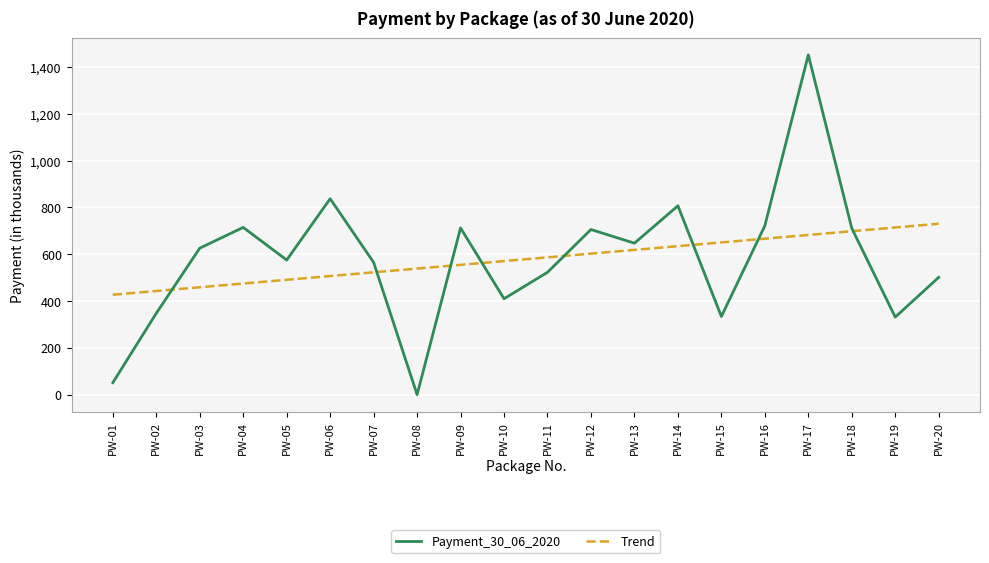

What is the spread (max minus min) of values at PW-09?

157.7